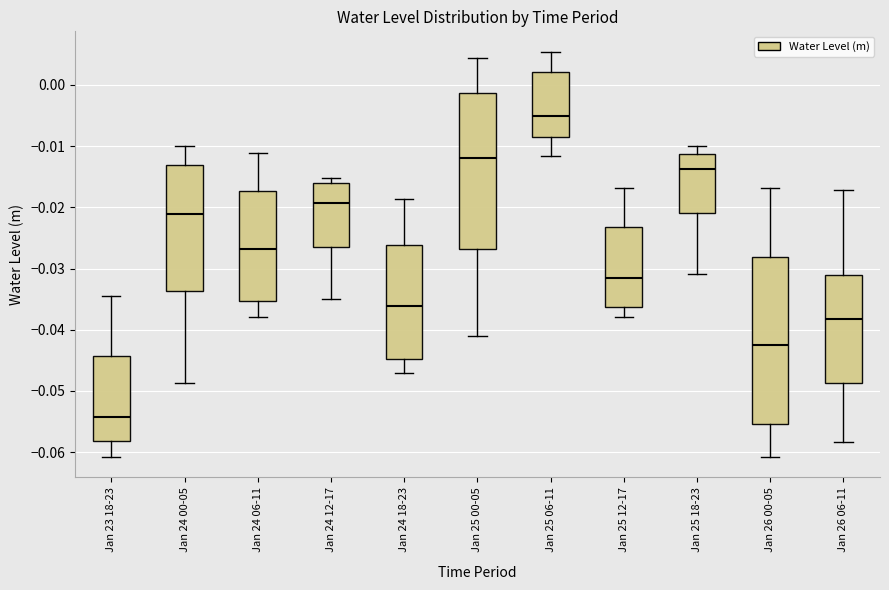

Which box's median line is the highest?

Jan 25 06-11